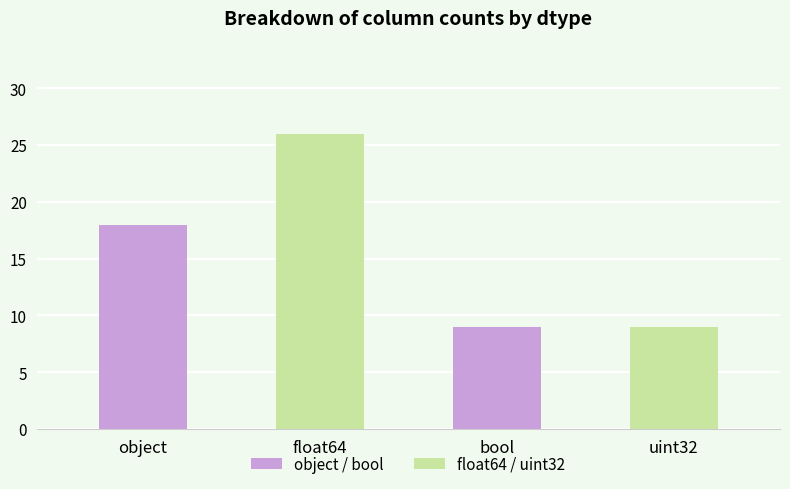

Reading right to left, list all the values displayed in this chart.

9	9	26	18